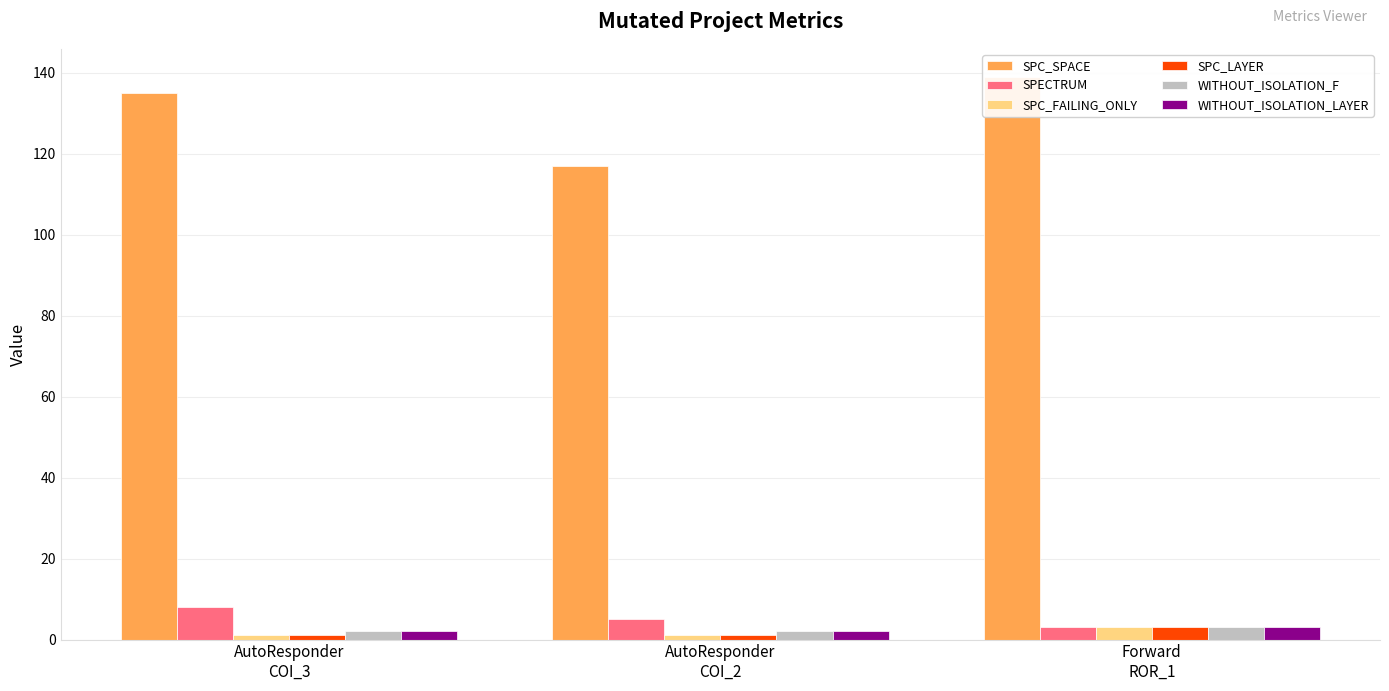

True or false: SPECTRUM has a value of 8 at AutoResponder
COI_3.

True